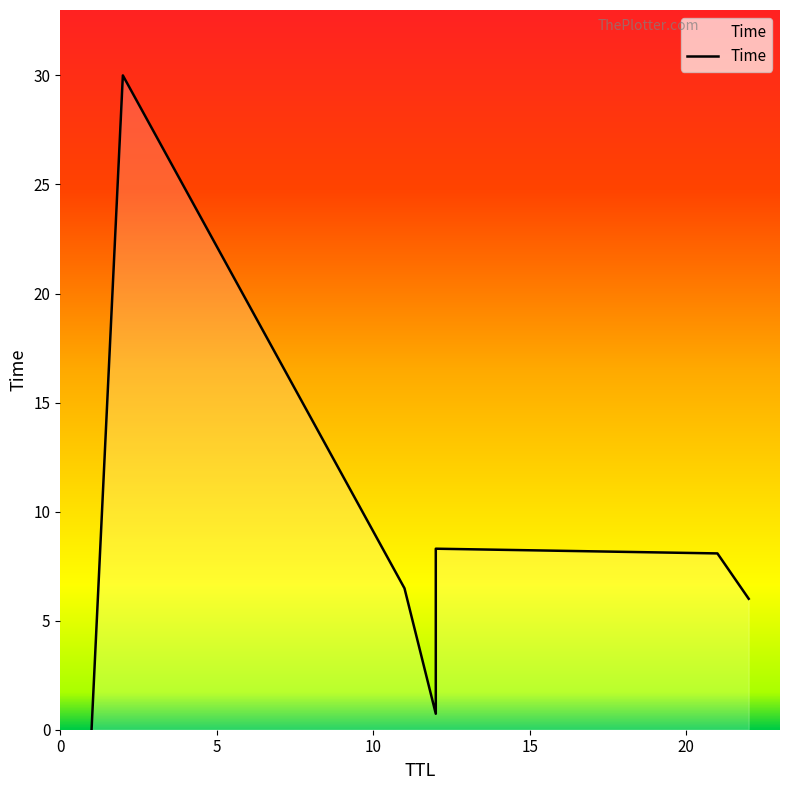

Read the value at 12.

8.3